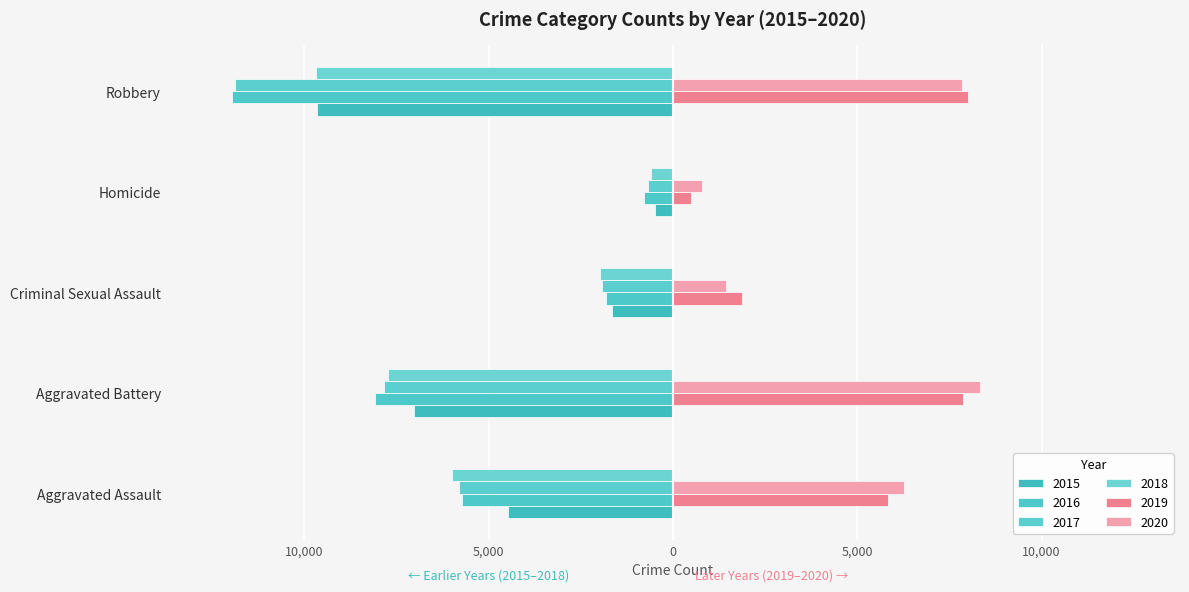

How many data points in 2015 are above -4480?

2